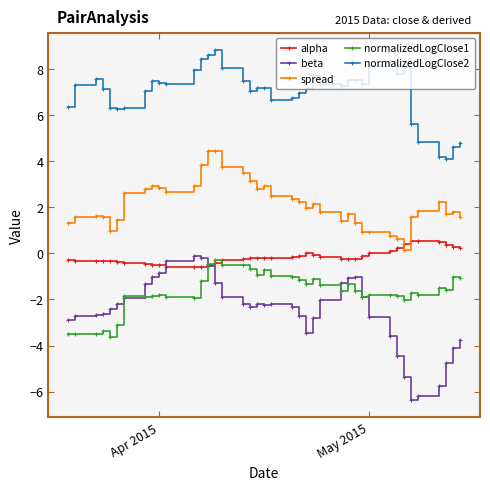

Which series has the largest total across all categories?

normalizedLogClose2